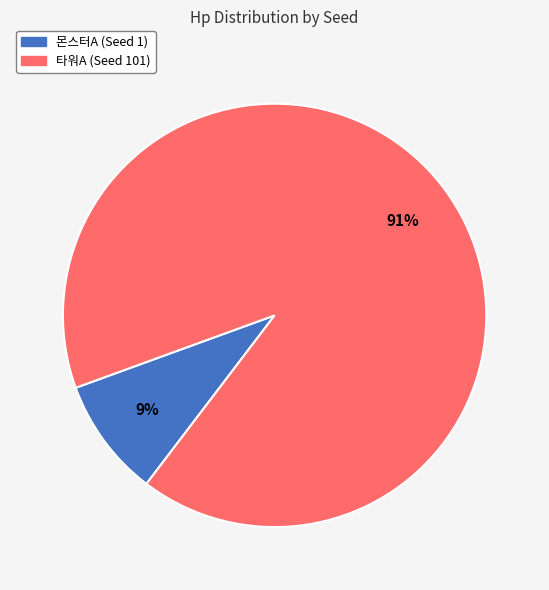

To the nearest percent, what is the difference between the largest and smallest slice percentages?

82%